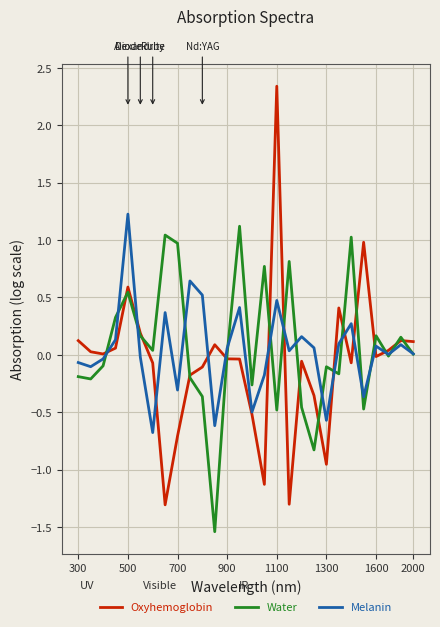

After their last crossing, which series has the higher values: Oxyhemoglobin or Melanin?

Oxyhemoglobin